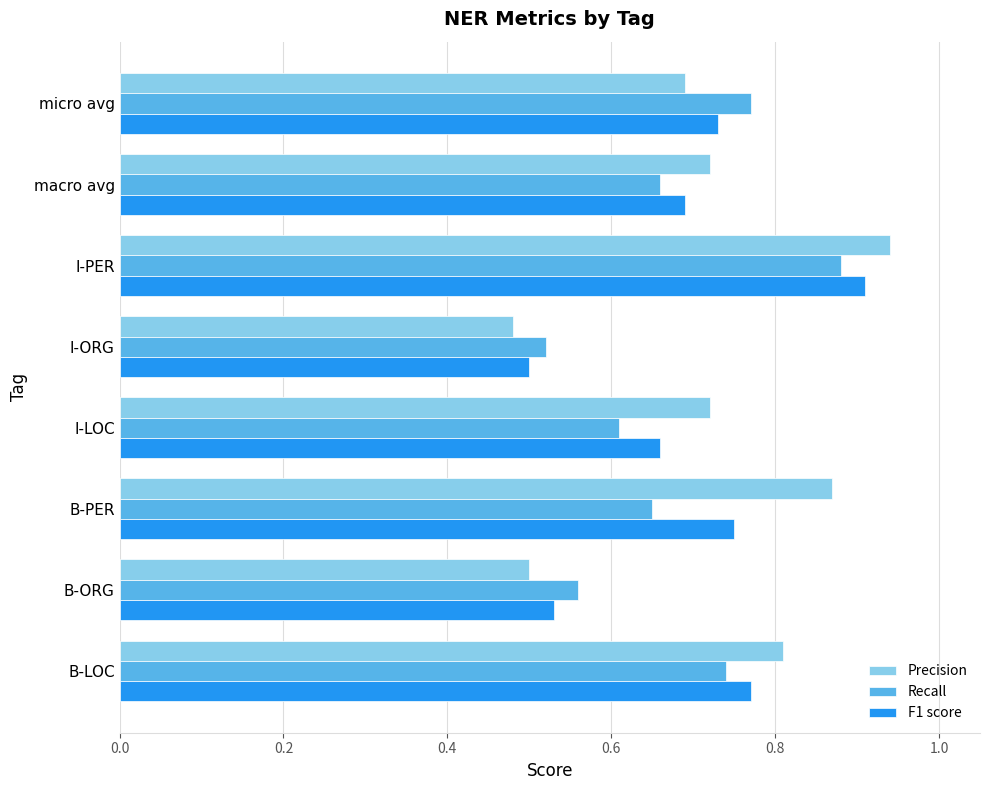

Which category has the highest value in the F1 score series?

I-PER